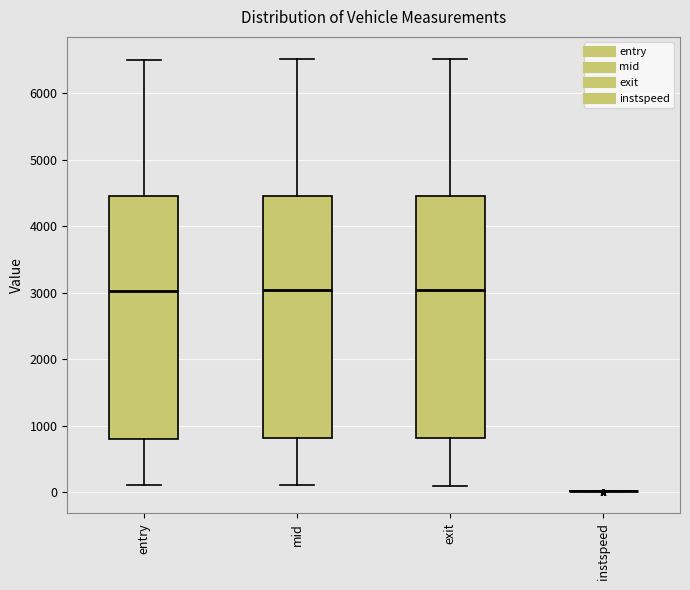

Reading left to right, read every box against the y-axis: the position of its median line, the range the box covers, and the ends of its whiskers. The values are not printed on the chart, so give them approximately, as read against the axis.

entry: median 3000, box 800 to 4400, whiskers 100 to 6500
mid: median 3000, box 800 to 4500, whiskers 100 to 6500
exit: median 3000, box 800 to 4500, whiskers 100 to 6500
instspeed: box collapsed to a line at 0, whiskers 0 to 0